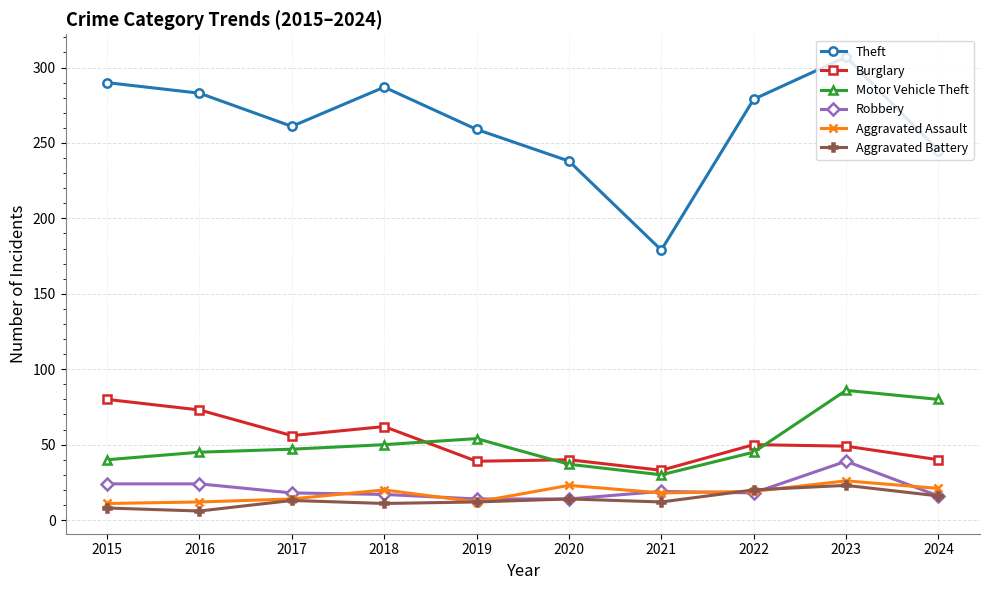

What is the sum of all Theft values?

2628